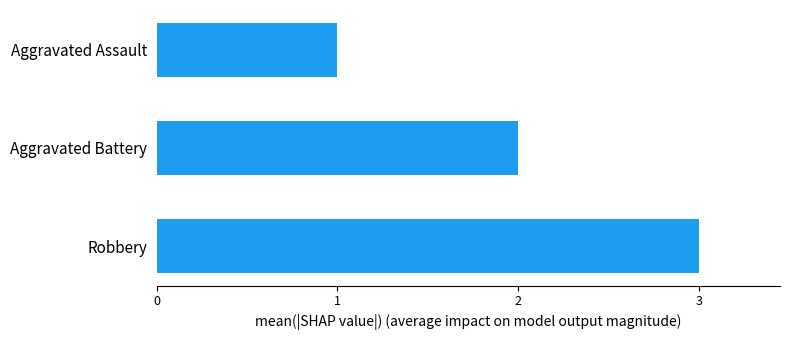

What is the sum of the values at Aggravated Assault and Robbery?

4